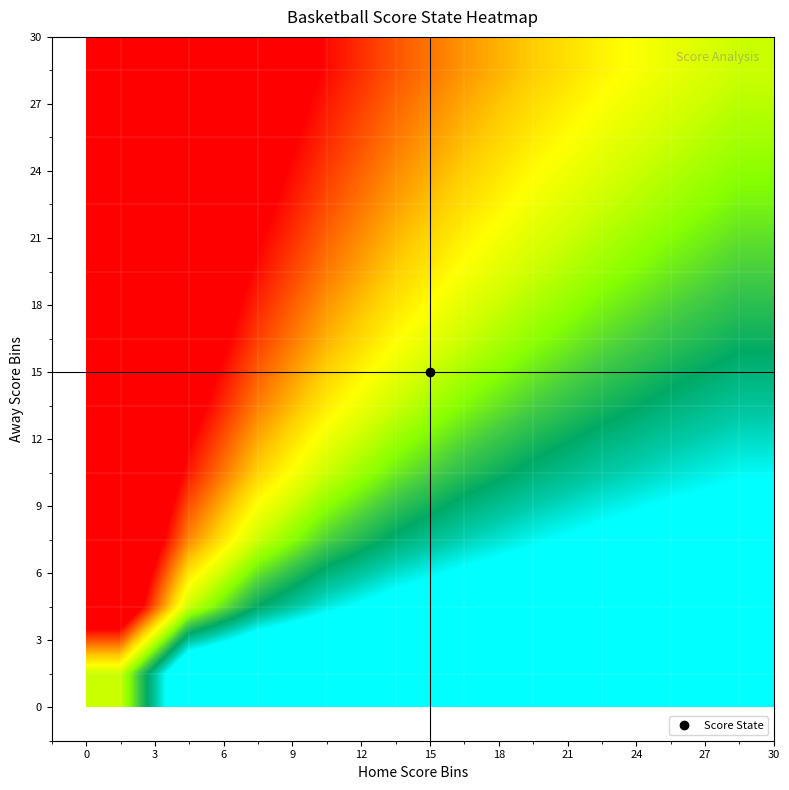

What is the minimum value shown in the chart?

-46.4